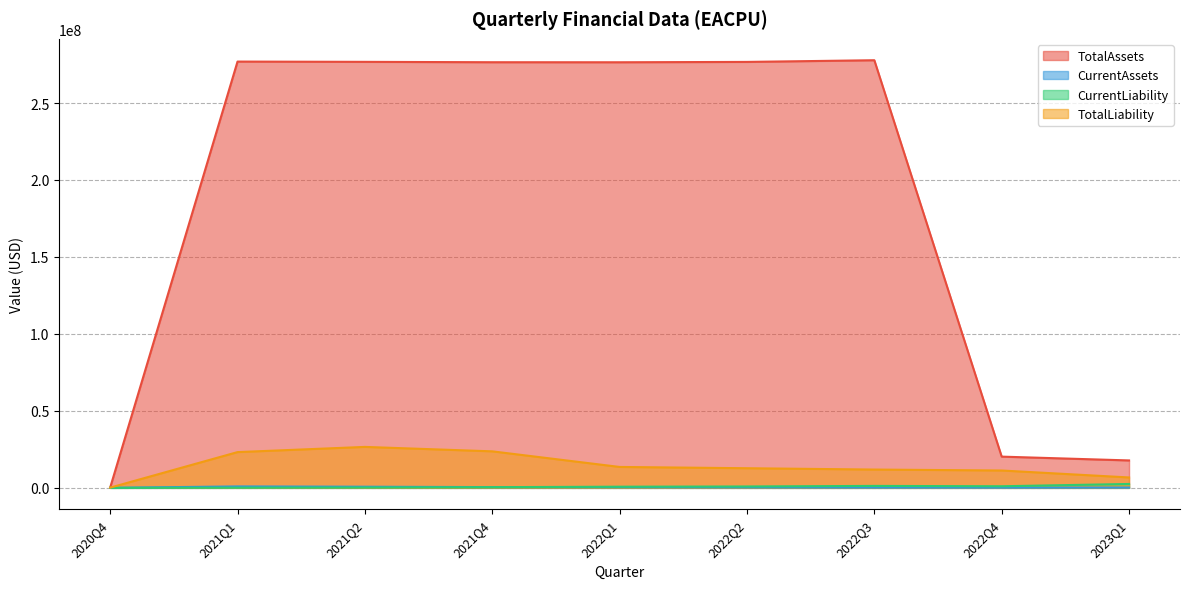

True or false: TotalAssets and CurrentLiability intersect in this chart.

False